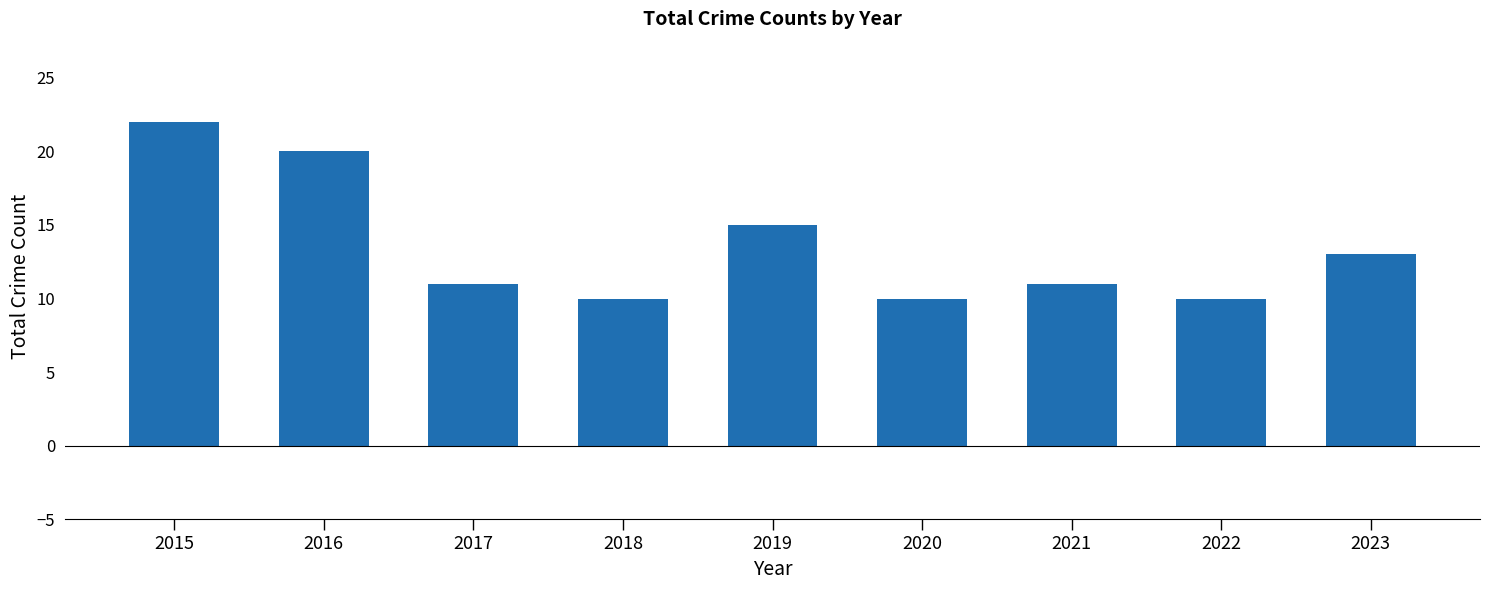

What is the value of the 3rd bar from the left?

11